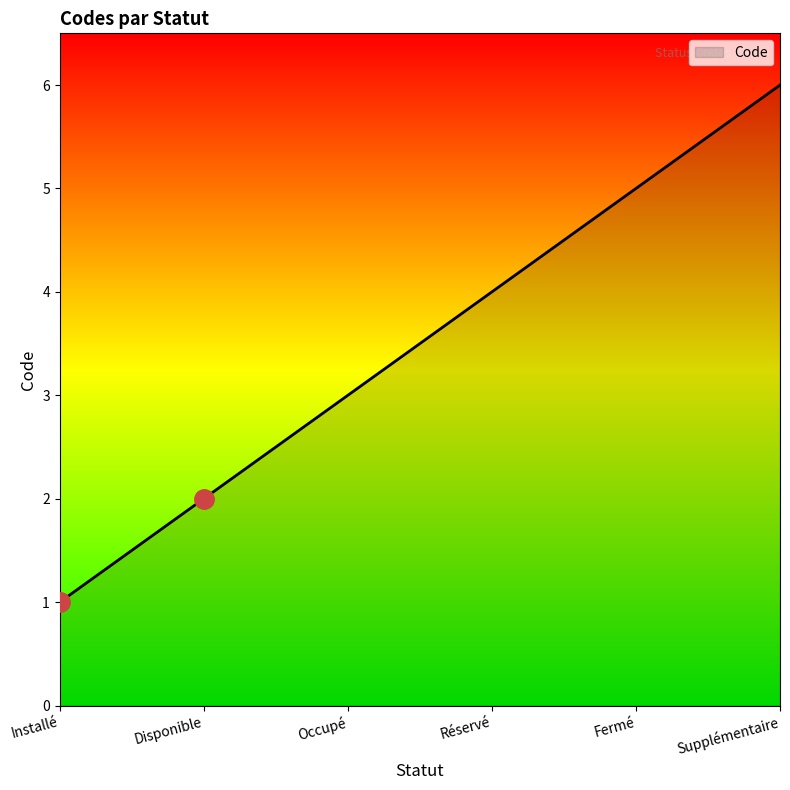

Reading left to right, list all the values displayed in this chart.

Installé=1	Disponible=2	Occupé=3	Réservé=4	Fermé=5	Supplémentaire=6